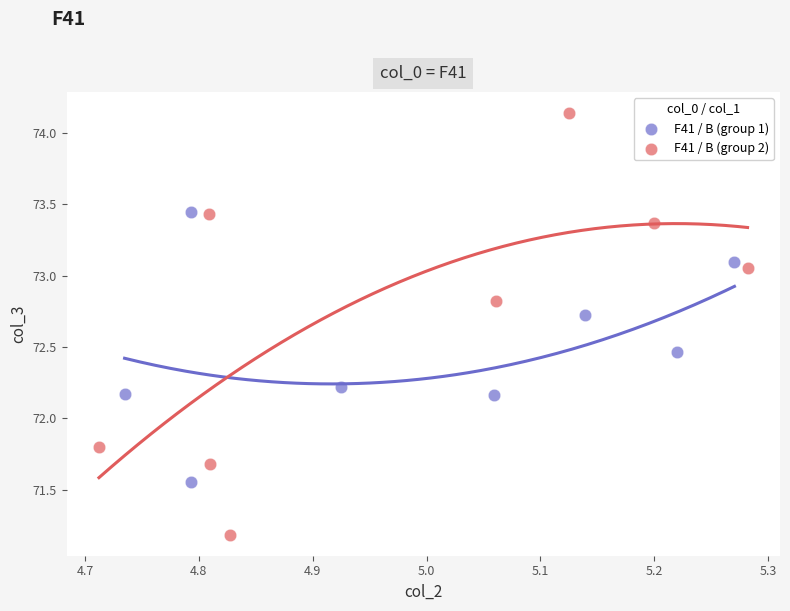

Which series contains the lowest Y value?

F41 / B (group 2)